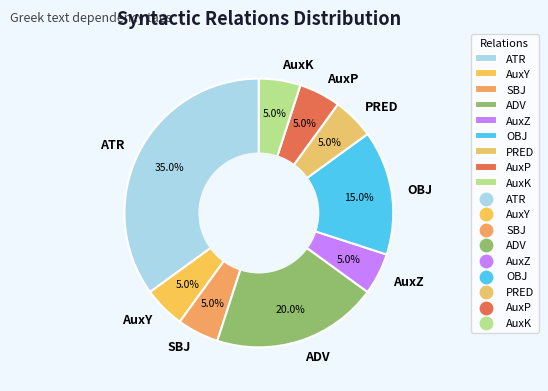

How many segments does this pie chart have?

9